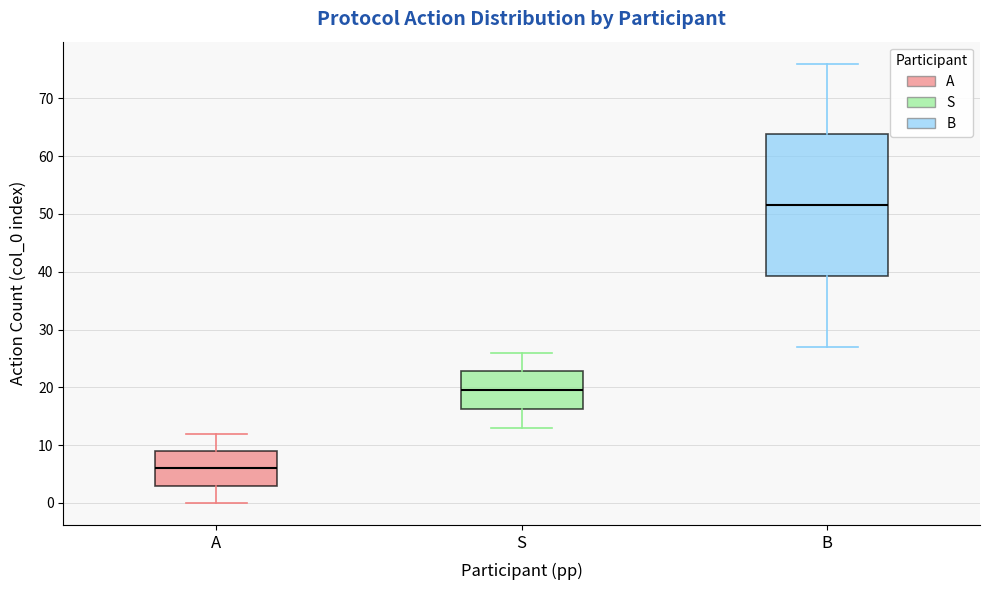

Where is the lower edge of the box for B on the y-axis? The values are not printed on the chart, so give them approximately, as read against the axis.

39